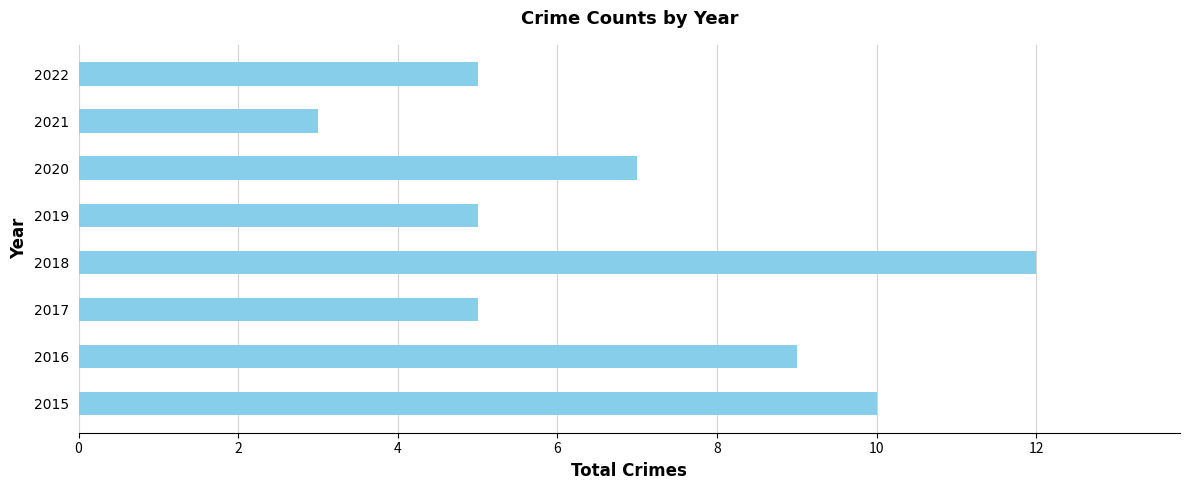

Read the value at 2016.

9